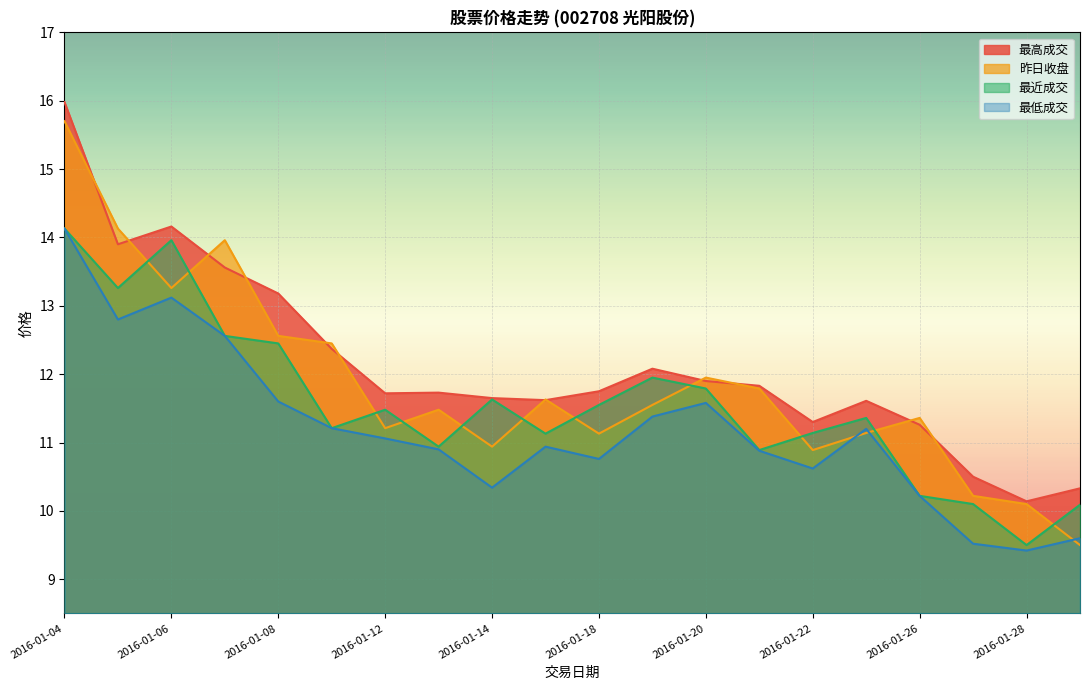

Which label corresponds to the largest value in the chart?

2016-01-04